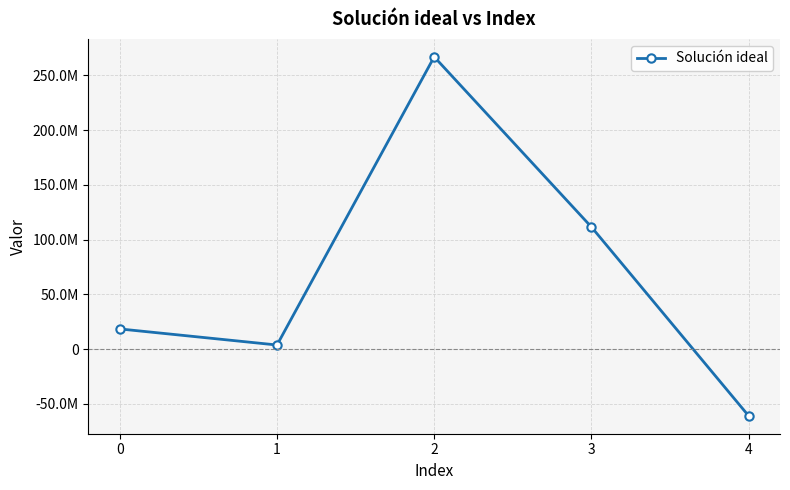

How many lines are shown in the chart?

1